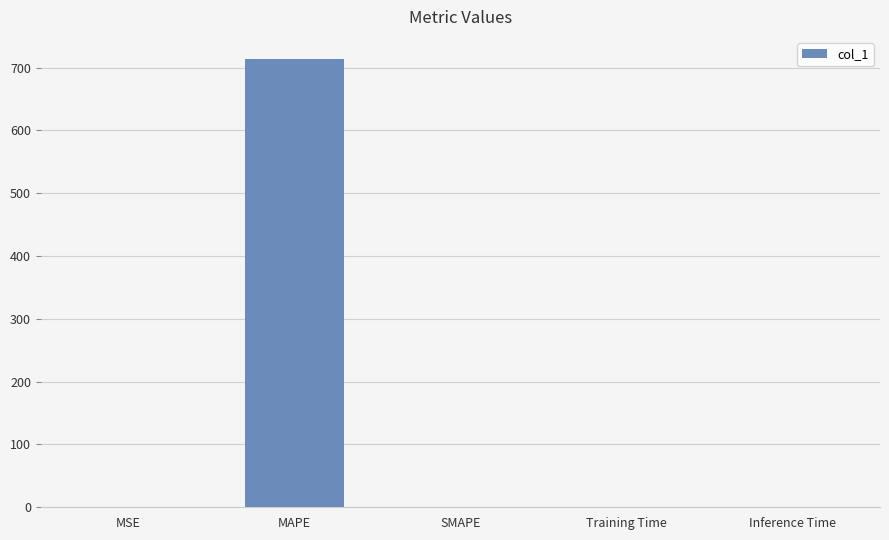

True or false: the data shows 0.0 at Training Time.

True